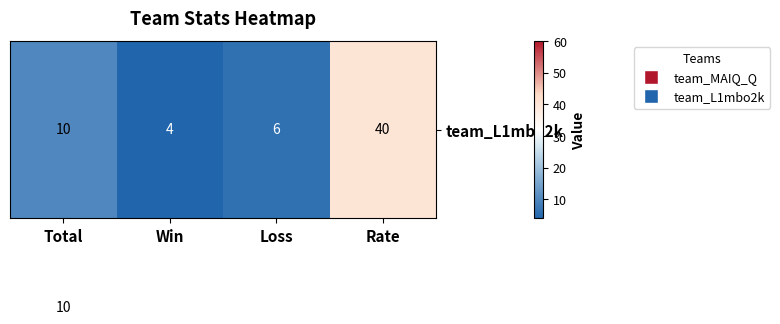

What is the smallest value displayed?

4